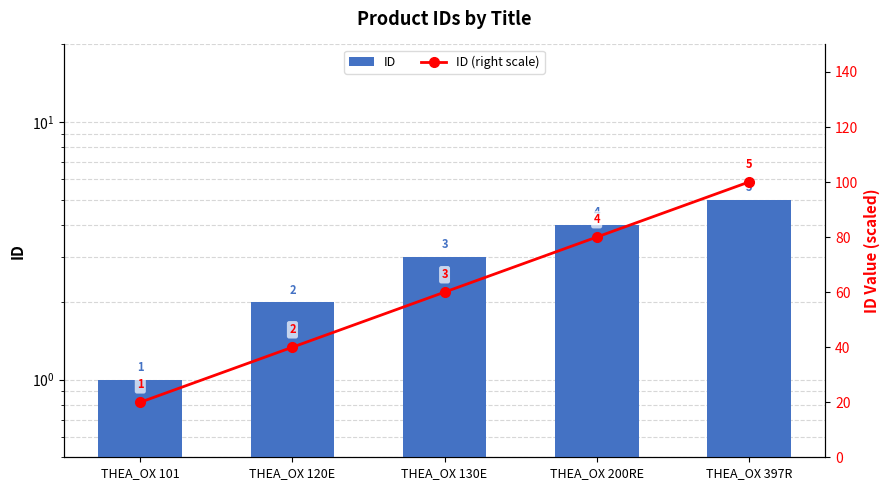

Is the value of ID at THEA_OX 397R greater than the value of ID (right scale) at THEA_OX 101?

No